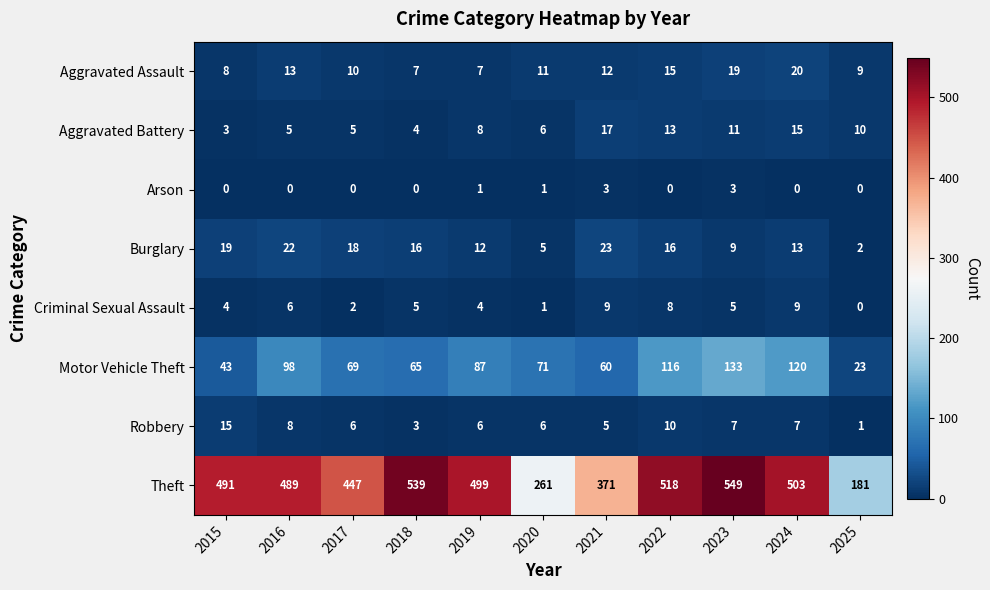

Which category has the lowest value in the Burglary series?

2025